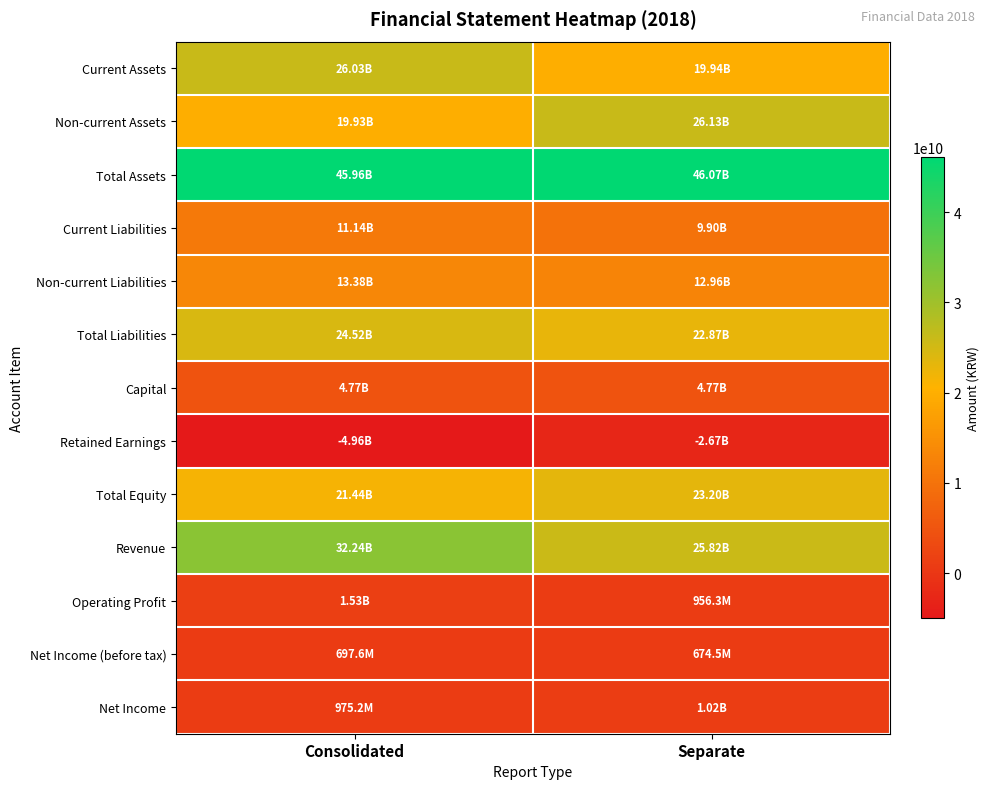

Reading left to right, list all the values displayed in this chart.

Current Assets: Consolidated=26028811685	Separate=19943723547
Non-current Assets: Consolidated=19932711571	Separate=26125535491
Total Assets: Consolidated=45961523256	Separate=46069259038
Current Liabilities: Consolidated=11141647838	Separate=9903820877
Non-current Liabilities: Consolidated=13382680318	Separate=12962424540
Total Liabilities: Consolidated=24524328156	Separate=22866245417
Capital: Consolidated=4773231000	Separate=4773231000
Retained Earnings: Consolidated=-4963013465	Separate=-2669501465
Total Equity: Consolidated=21437195100	Separate=23203013621
Revenue: Consolidated=32243433001	Separate=25818215857
Operating Profit: Consolidated=1533109614	Separate=956327223
Net Income (before tax): Consolidated=697645732	Separate=674545718
Net Income: Consolidated=975182936	Separate=1022899375